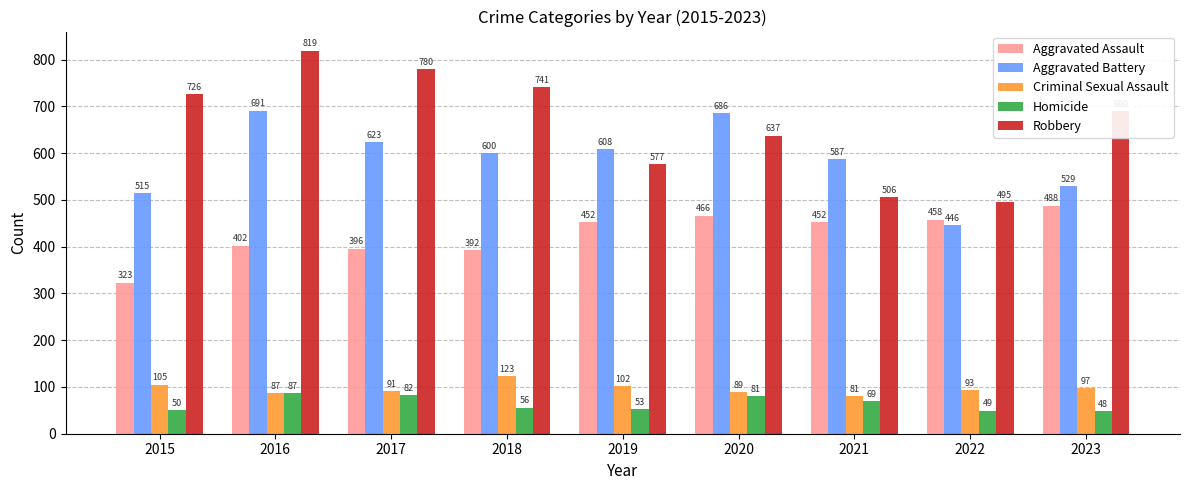

Does the chart contain stacked bars?

No